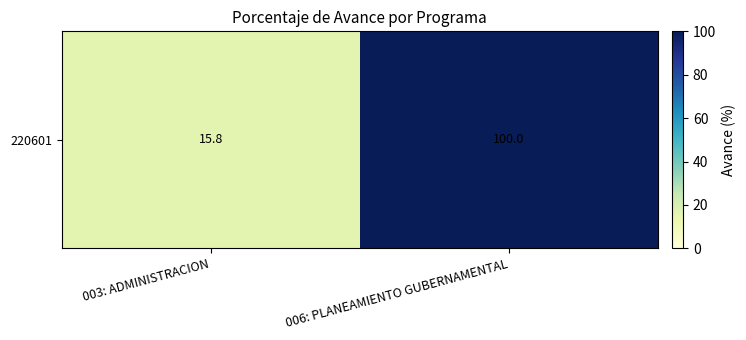

What is the difference between the values at 003: ADMINISTRACION and 006: PLANEAMIENTO GUBERNAMENTAL?

84.2